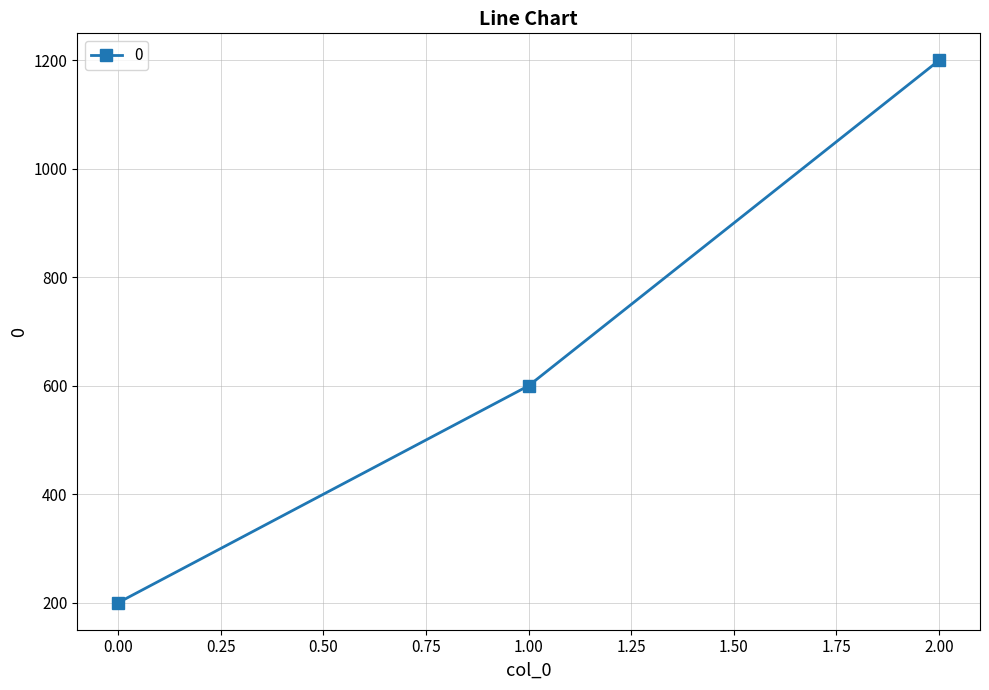

Approximately how many times larger is the value at 1.00 compared to 0.00?

3.0